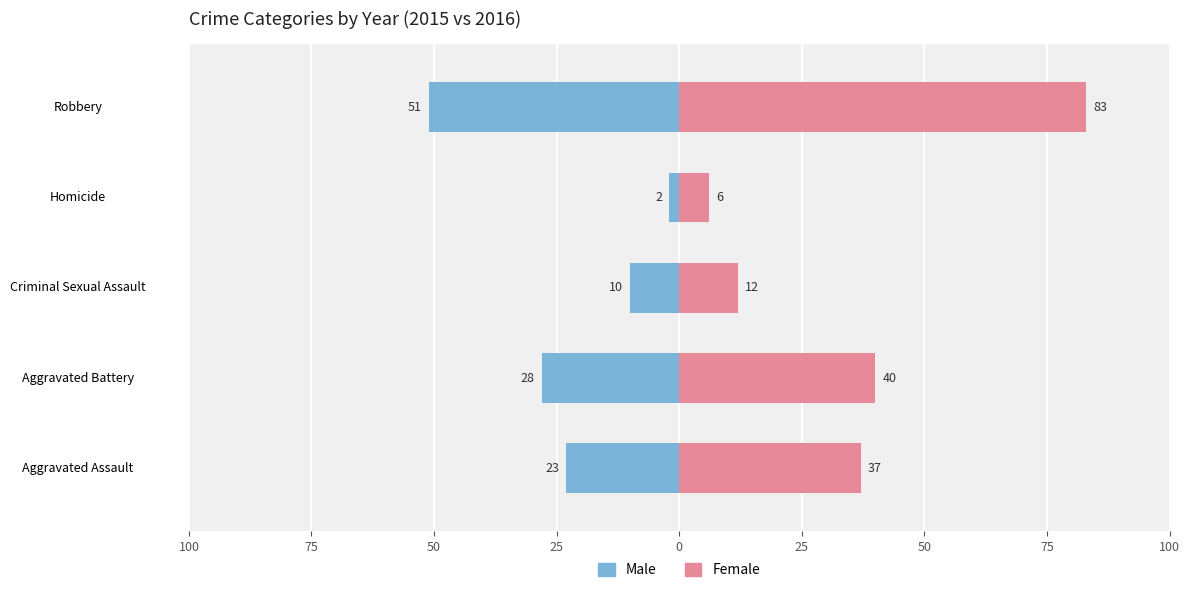

Between Aggravated Assault and Robbery, which is larger?

Aggravated Assault